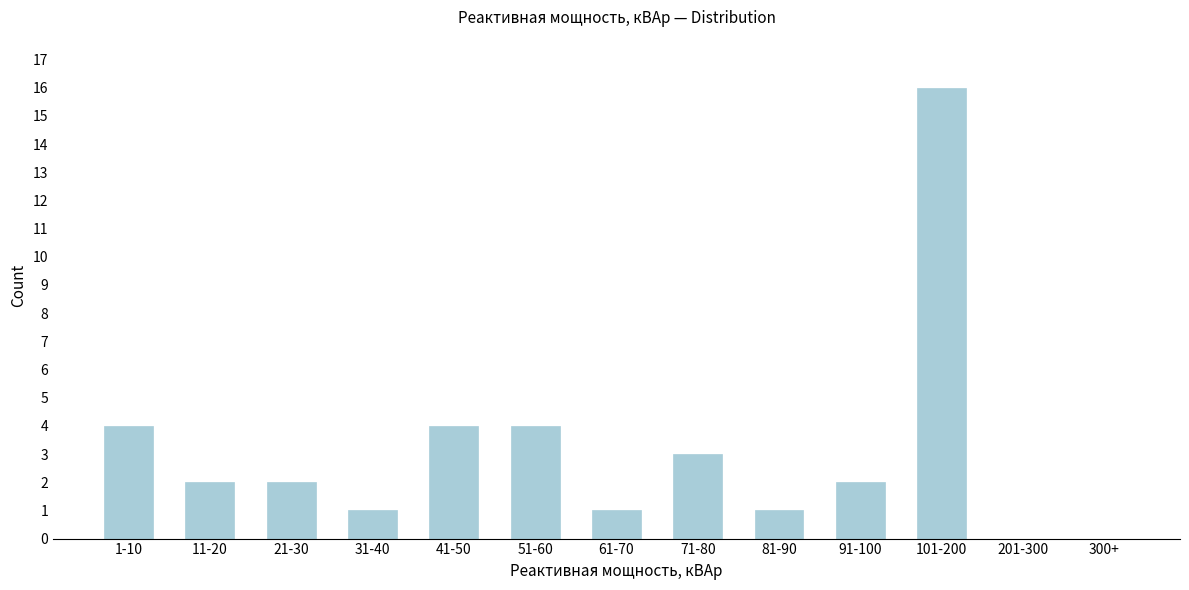

Reading right to left, transcribe all the data shown in this chart.

300+=0	201-300=0	101-200=16	91-100=2	81-90=1	71-80=3	61-70=1	51-60=4	41-50=4	31-40=1	21-30=2	11-20=2	1-10=4